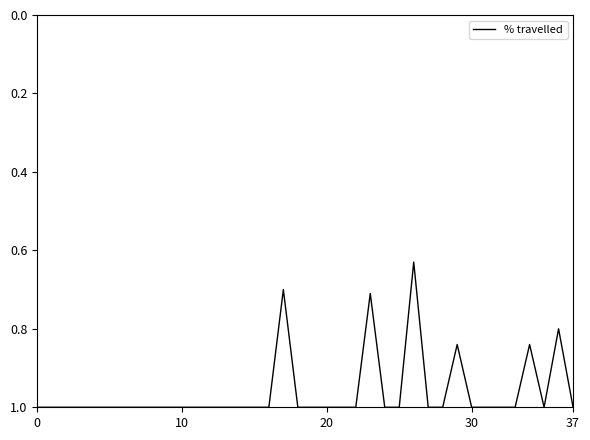

What is the maximum value shown in the chart?

1.0